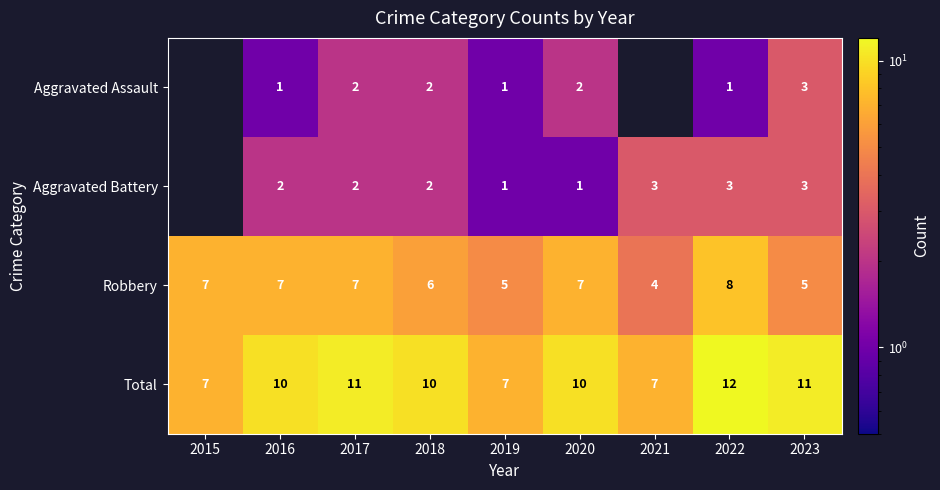

Count the number of categories in the chart.

9